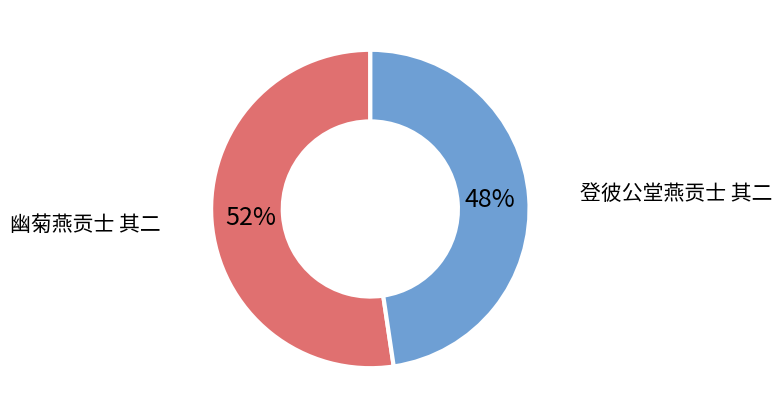

Does any single category account for the majority?

Yes